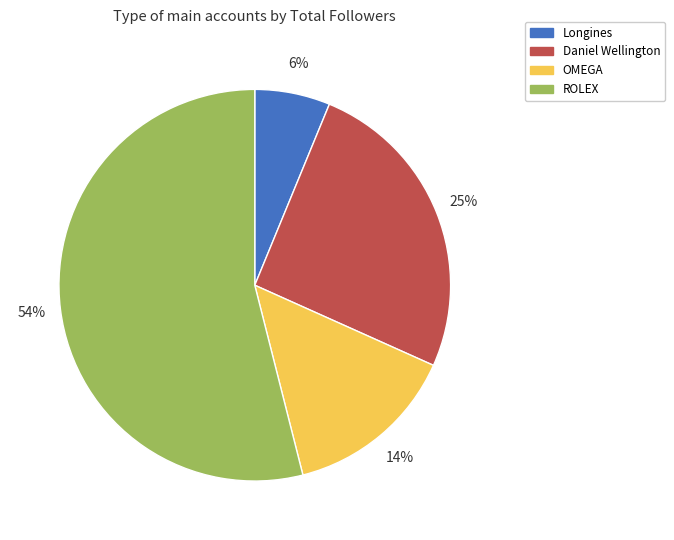

How many slices are in this pie chart?

4